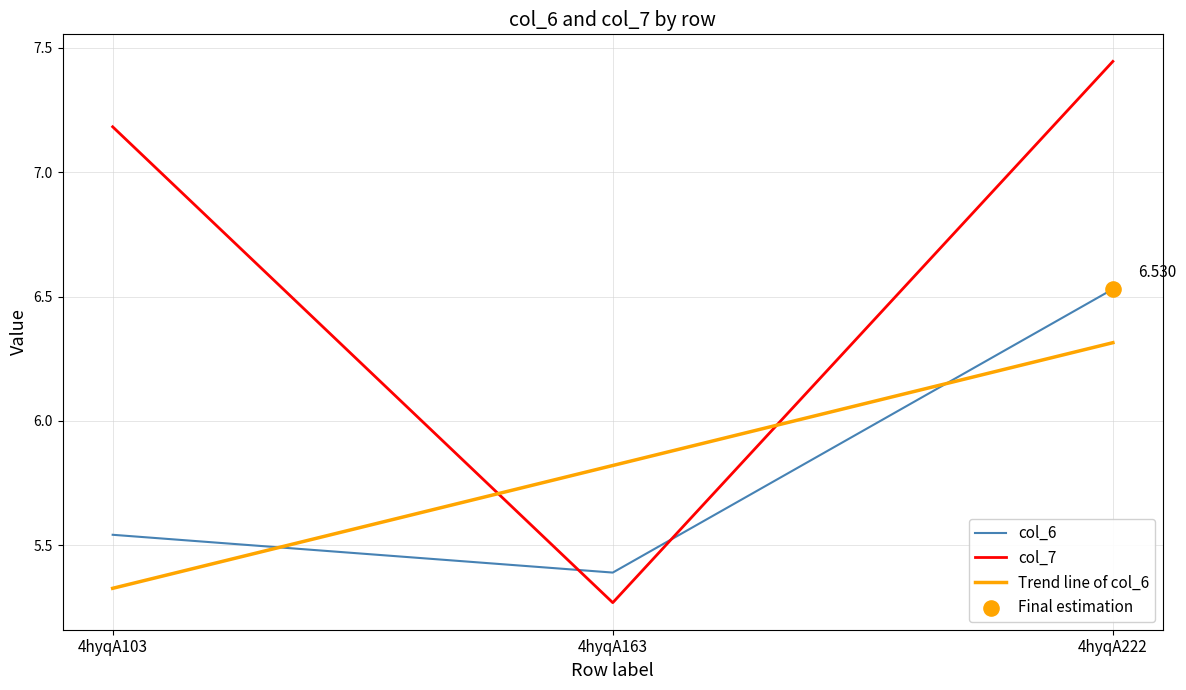

Which series has the widest spread of Y values?

col_7